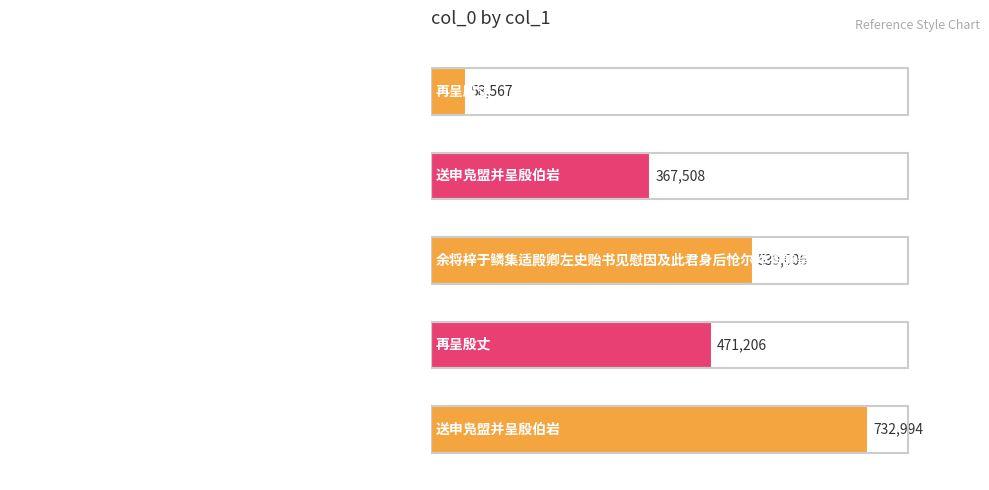

How many bars are there in total?

5